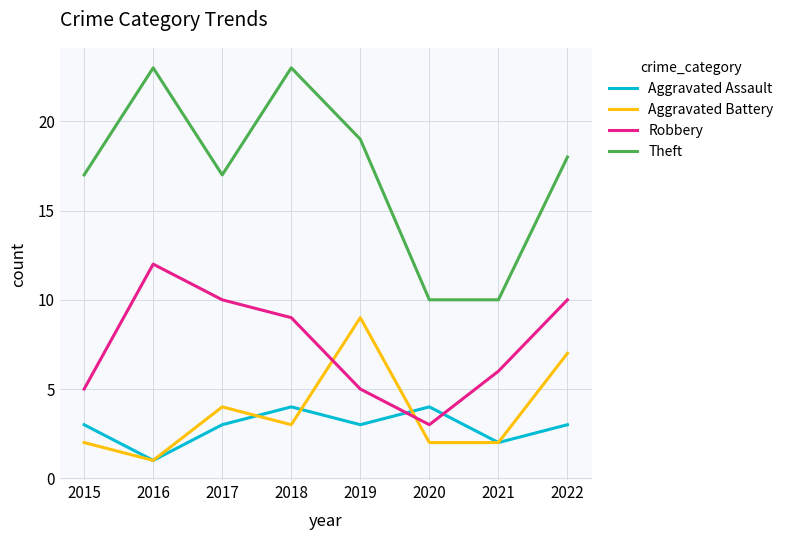

Count the number of data series in this chart.

4